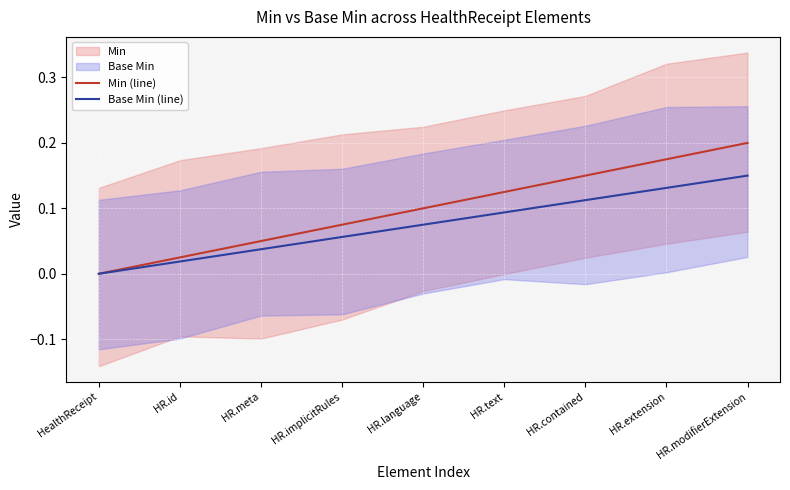

What is the label of the 7th point from the left?

HR.contained